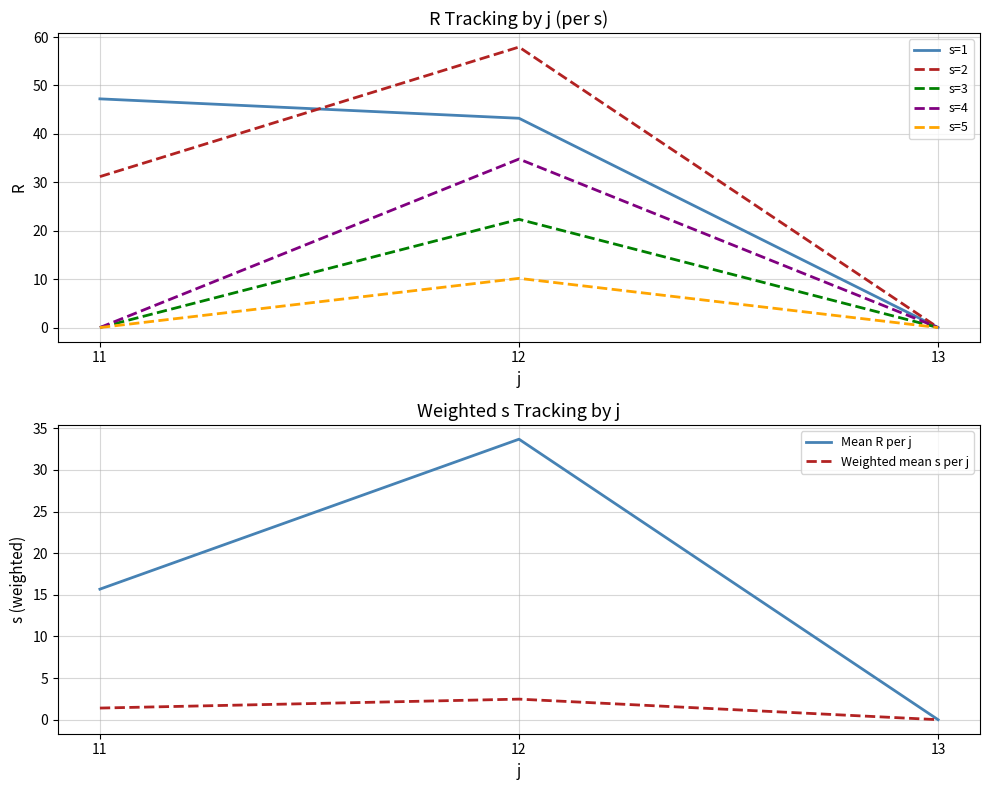

Count the number of data series in this chart.

2